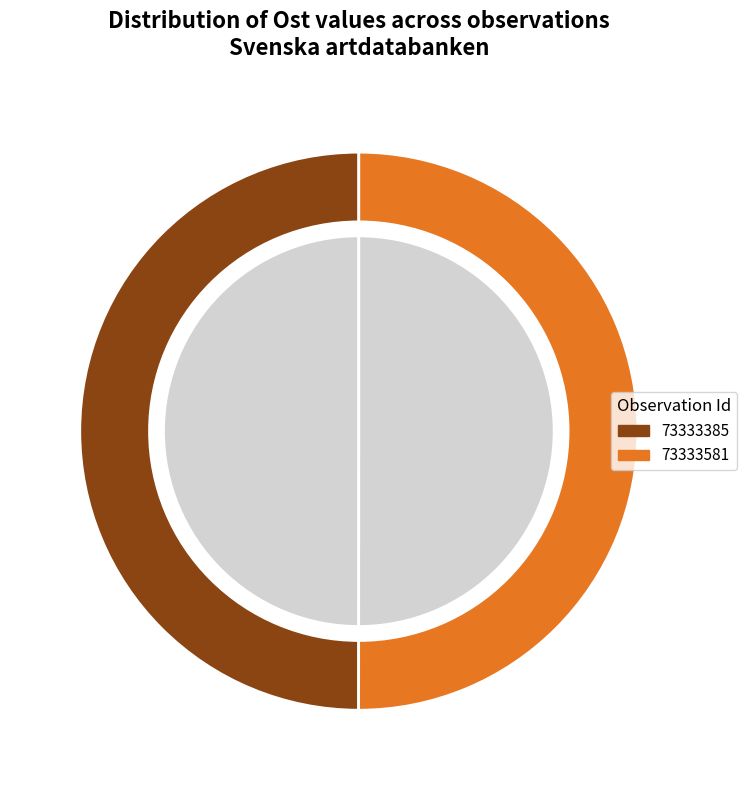

How many segments does this pie chart have?

2